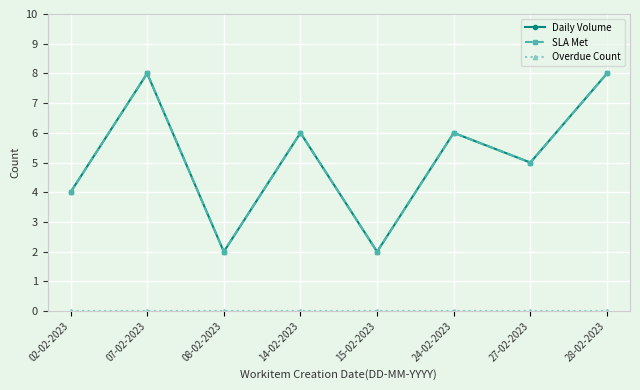

The SLA Met series shows 5 at 27-02-2023. True or false?

True